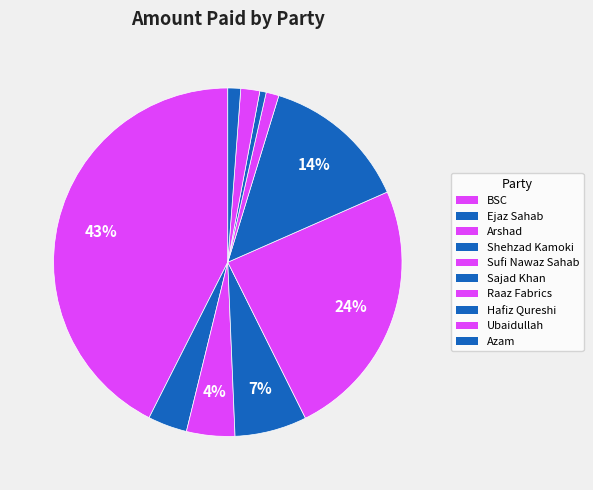

Which slice is the smallest?

Hafiz Qureshi